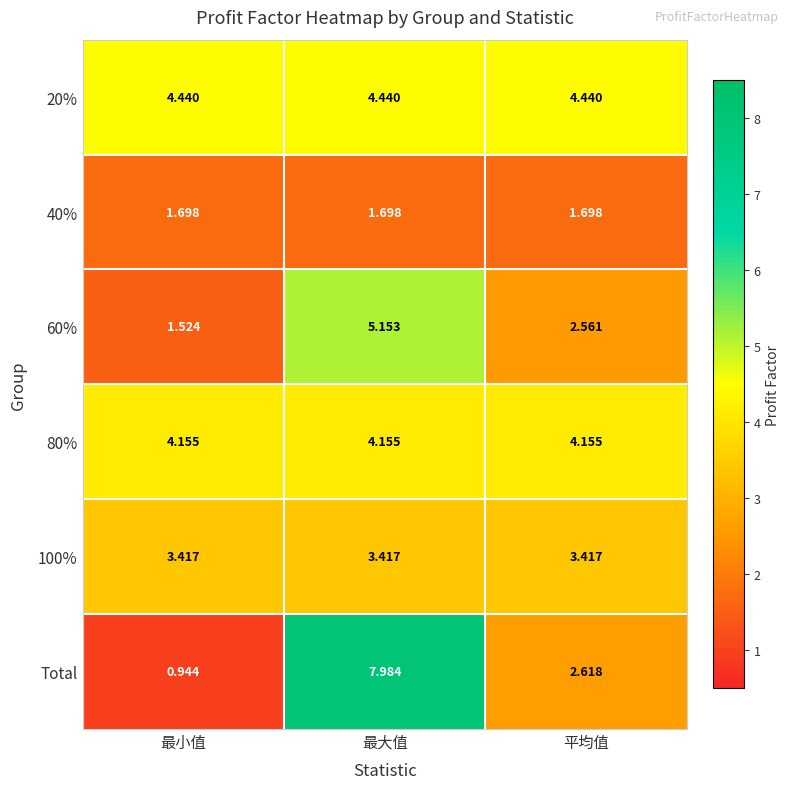

At which category does the chart reach its peak across all series?

最大值